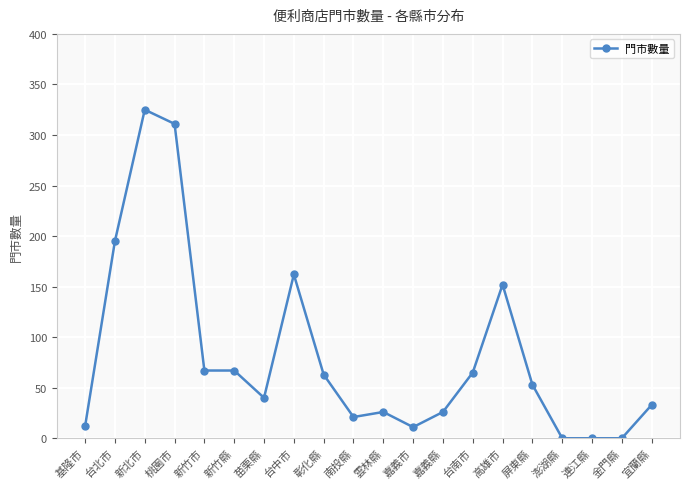

What is the sum of all values?

1629